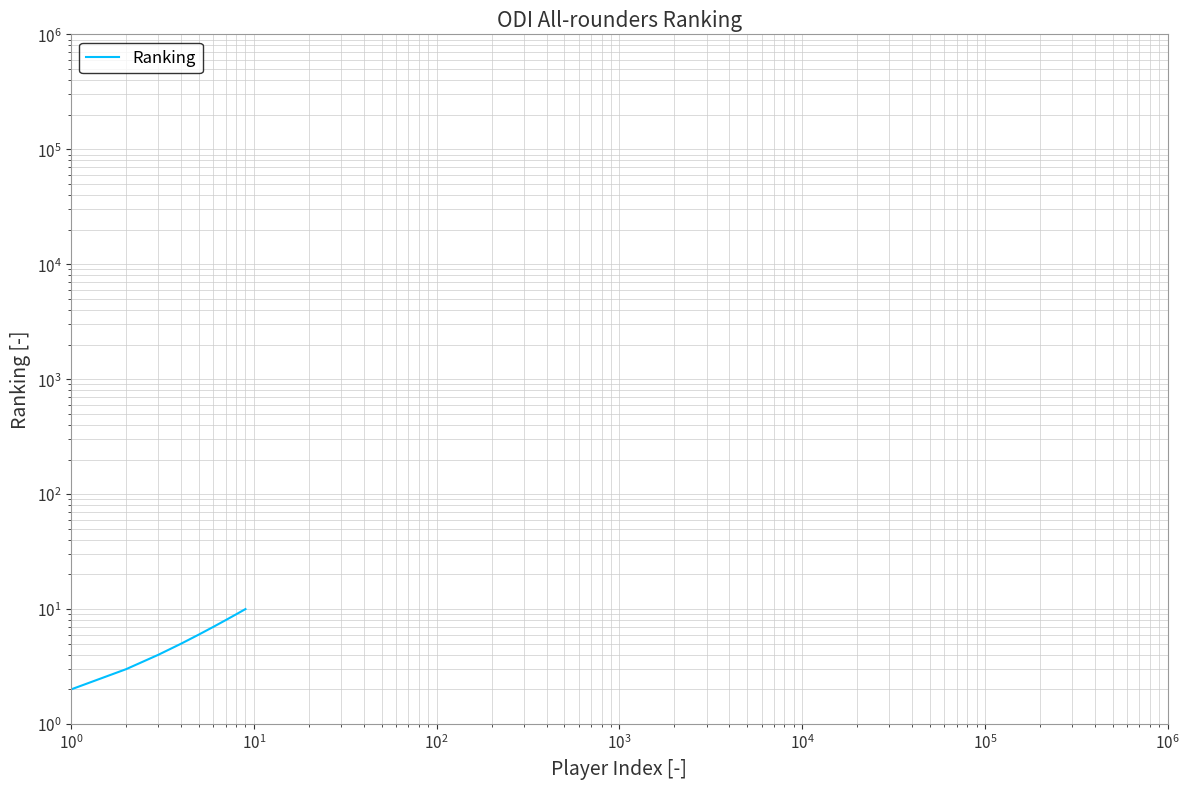

The value at $\mathdefault{10^{-1}}$ is 1. True or false?

True